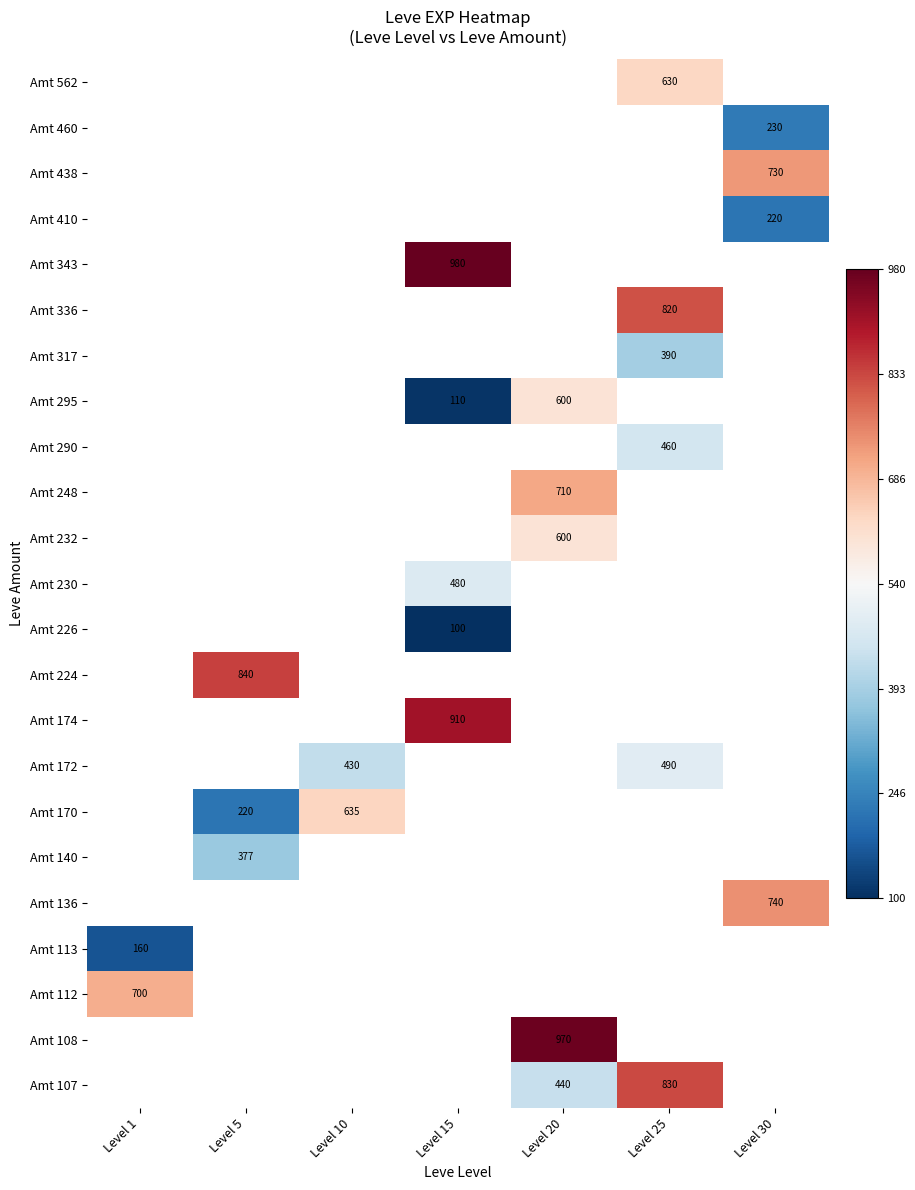

The Amt 232 series shows 600 at Level 20. True or false?

True